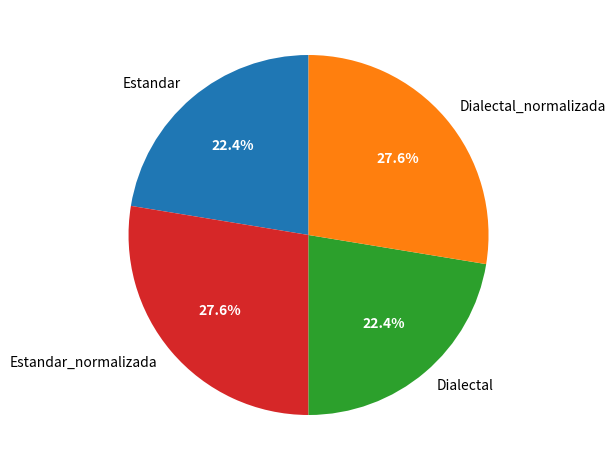

Does any single category account for the majority?

No